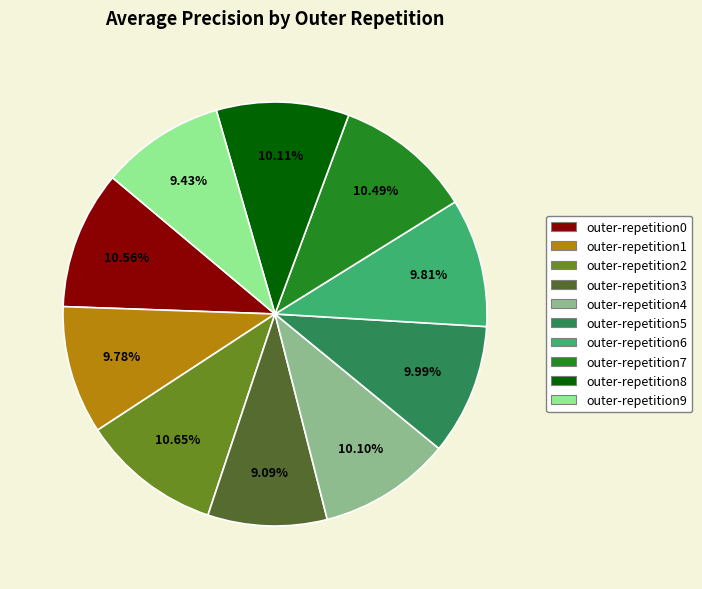

The outer-repetition8 slice represents 1% of the pie. True or false?

False